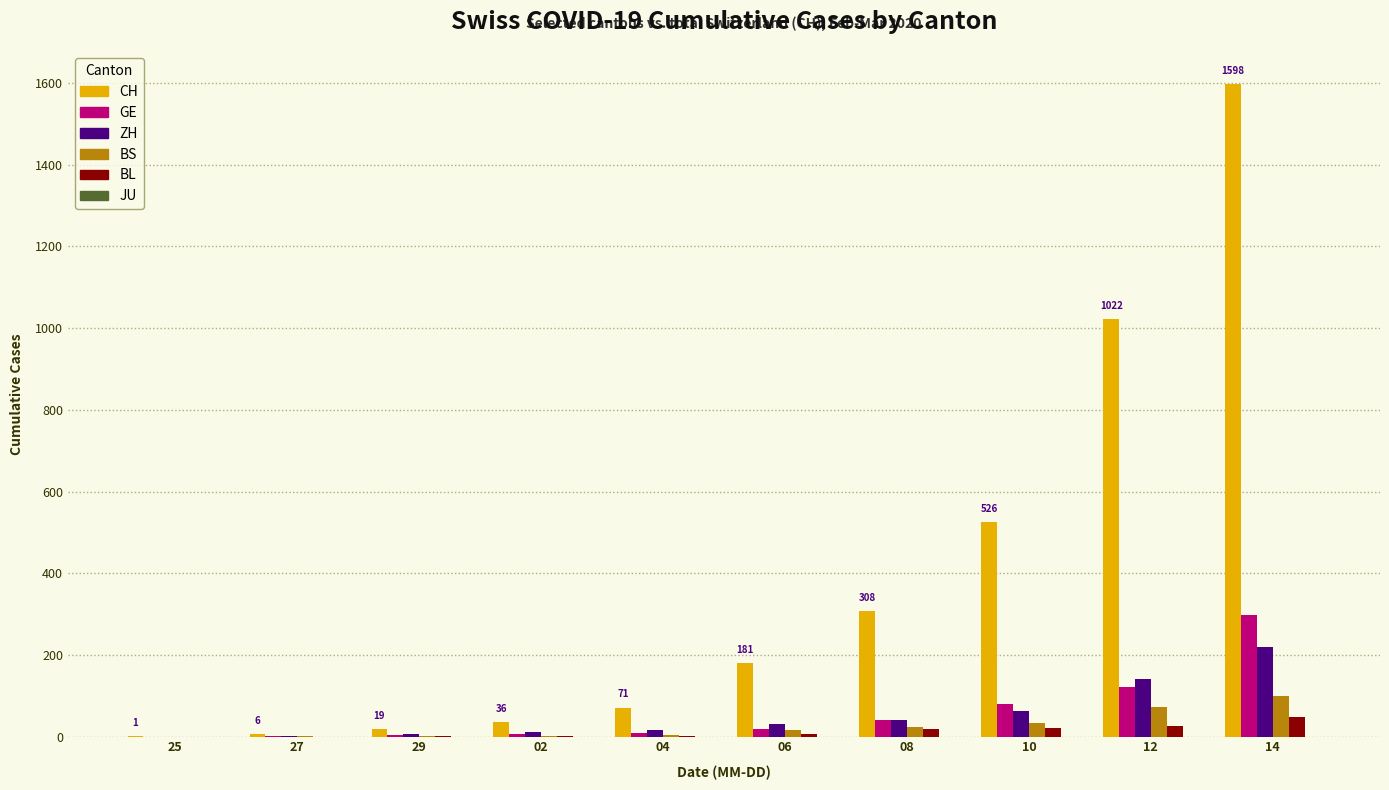

What is the sum of all BS values?

251